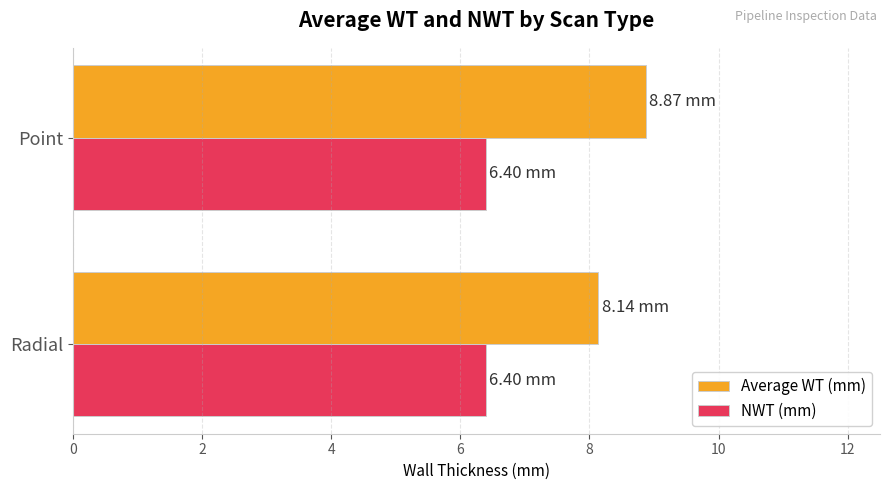

How many categories are shown in the chart?

2